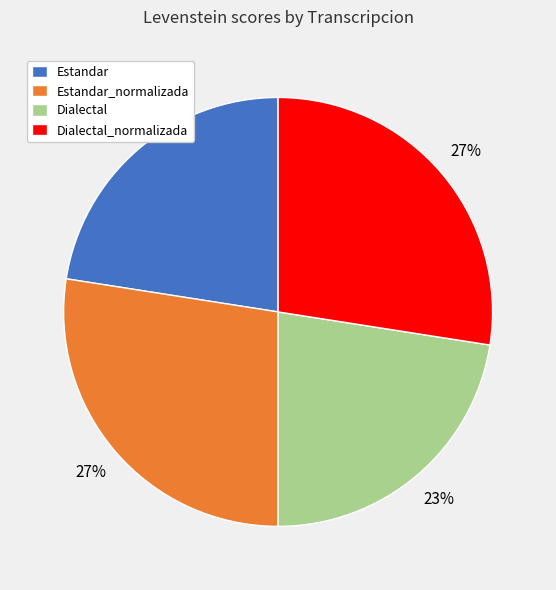

Combined, do Dialectal_normalizada and Estandar_normalizada account for over 50%?

Yes